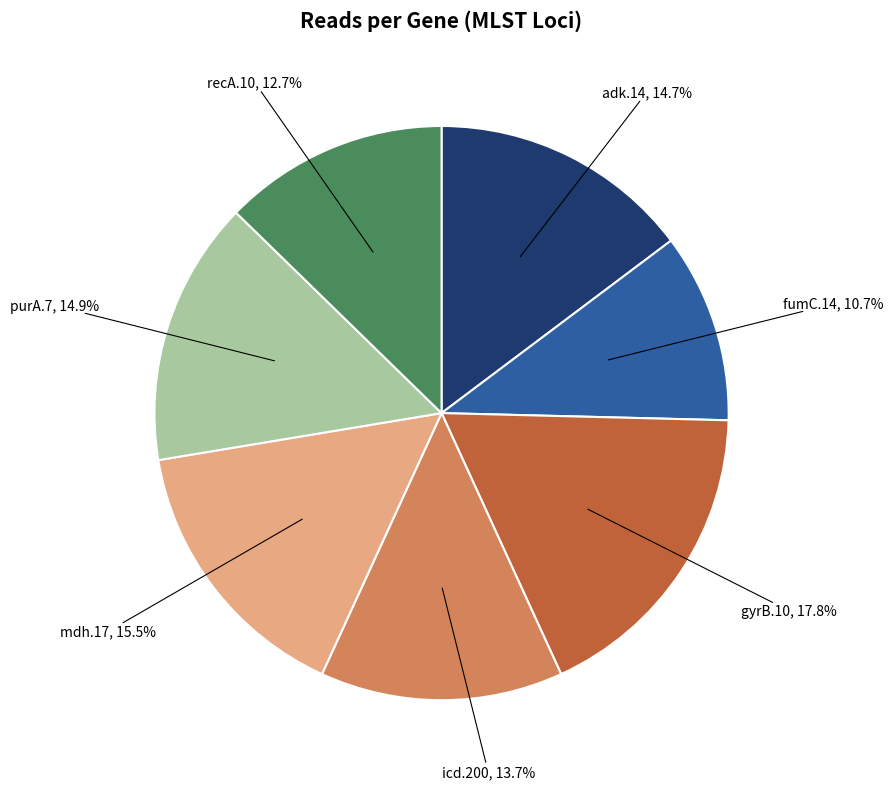

Is there a majority slice in this chart?

No